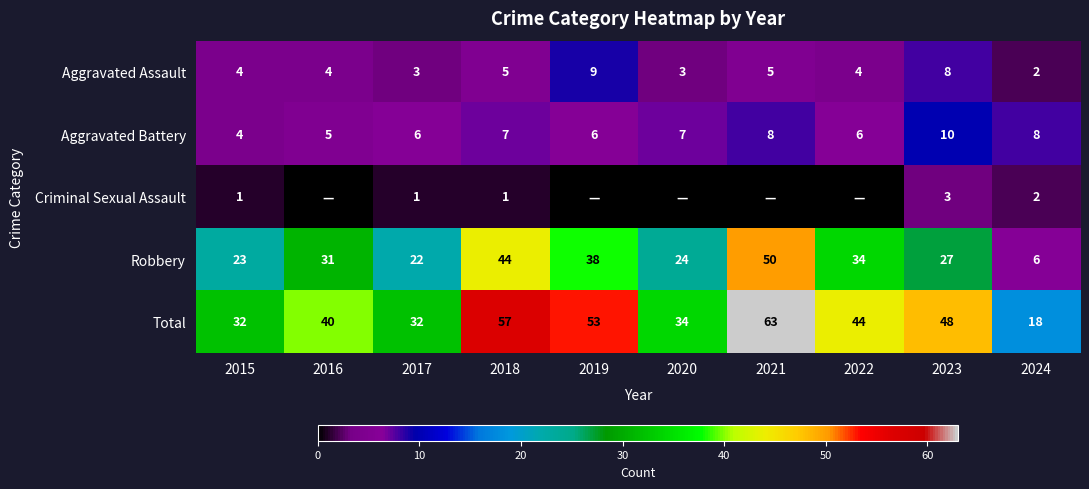

How many series are shown in this chart?

5